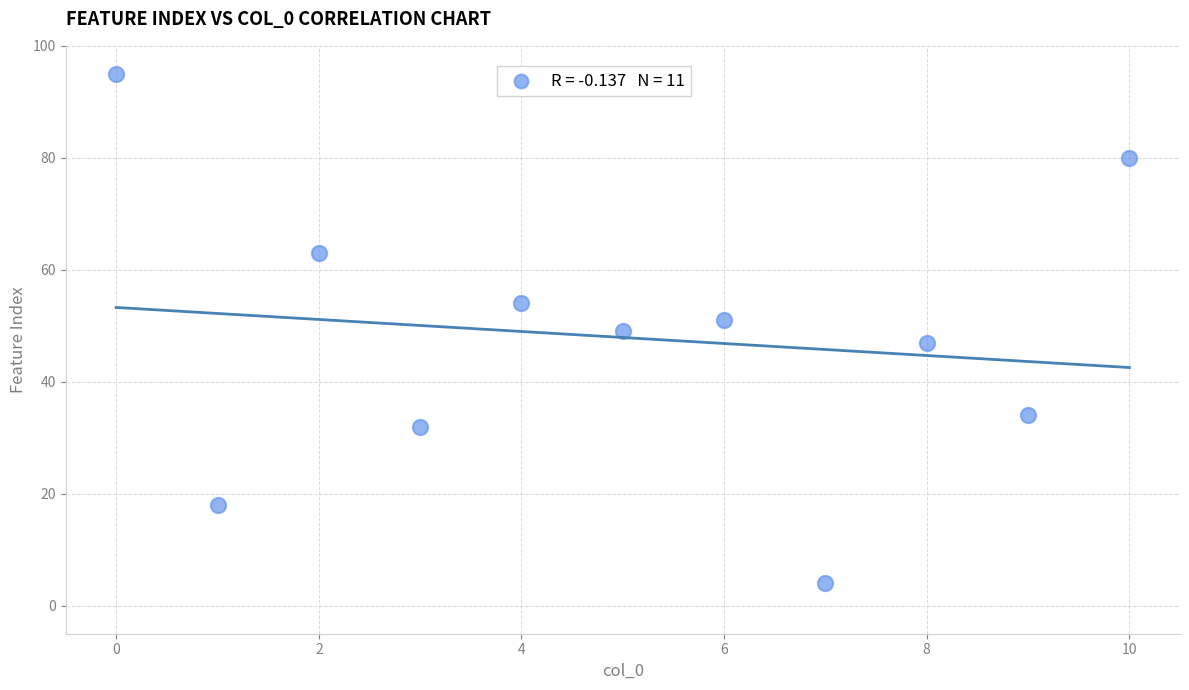

What is the range of Y values (max minus min)?

91